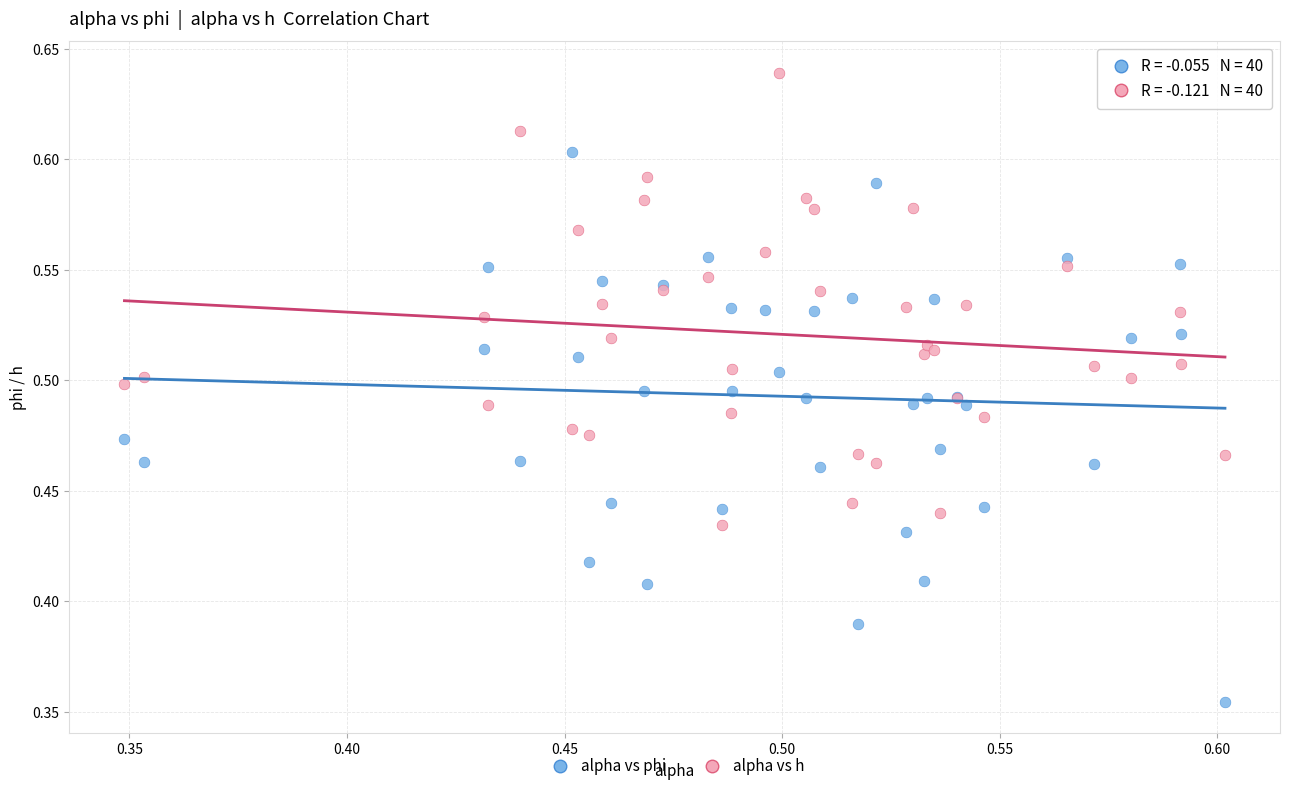

What are all the series names shown in the legend?

alpha vs phi, alpha vs h